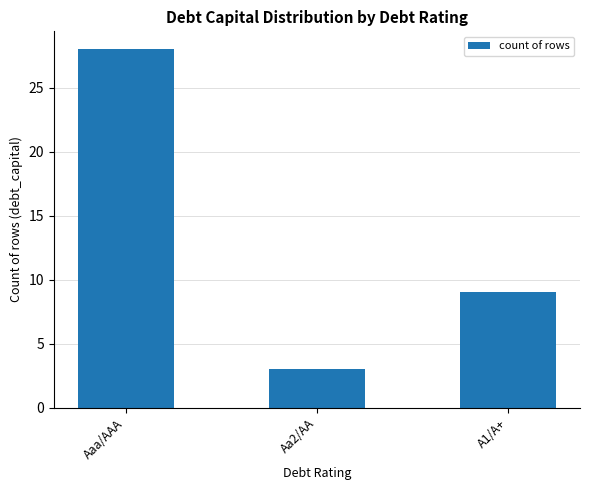

The chart shows a value of 40 at Aaa/AAA. True or false?

False